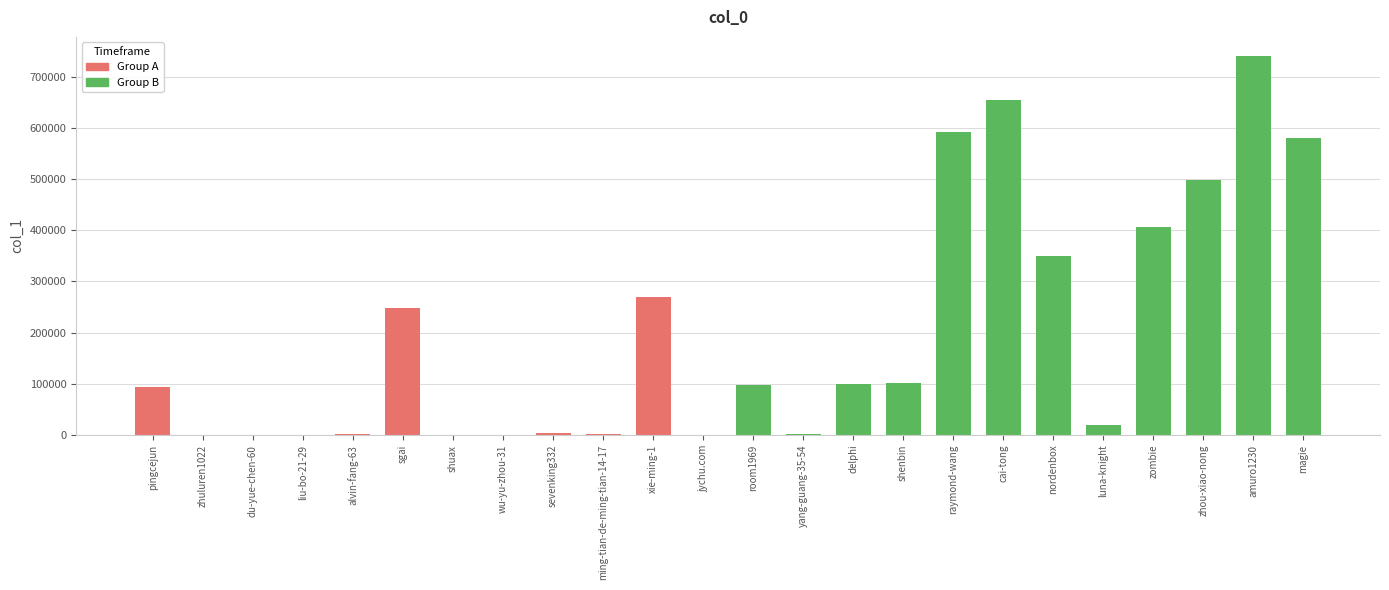

At which label does Group A reach its peak?

xie-ming-1